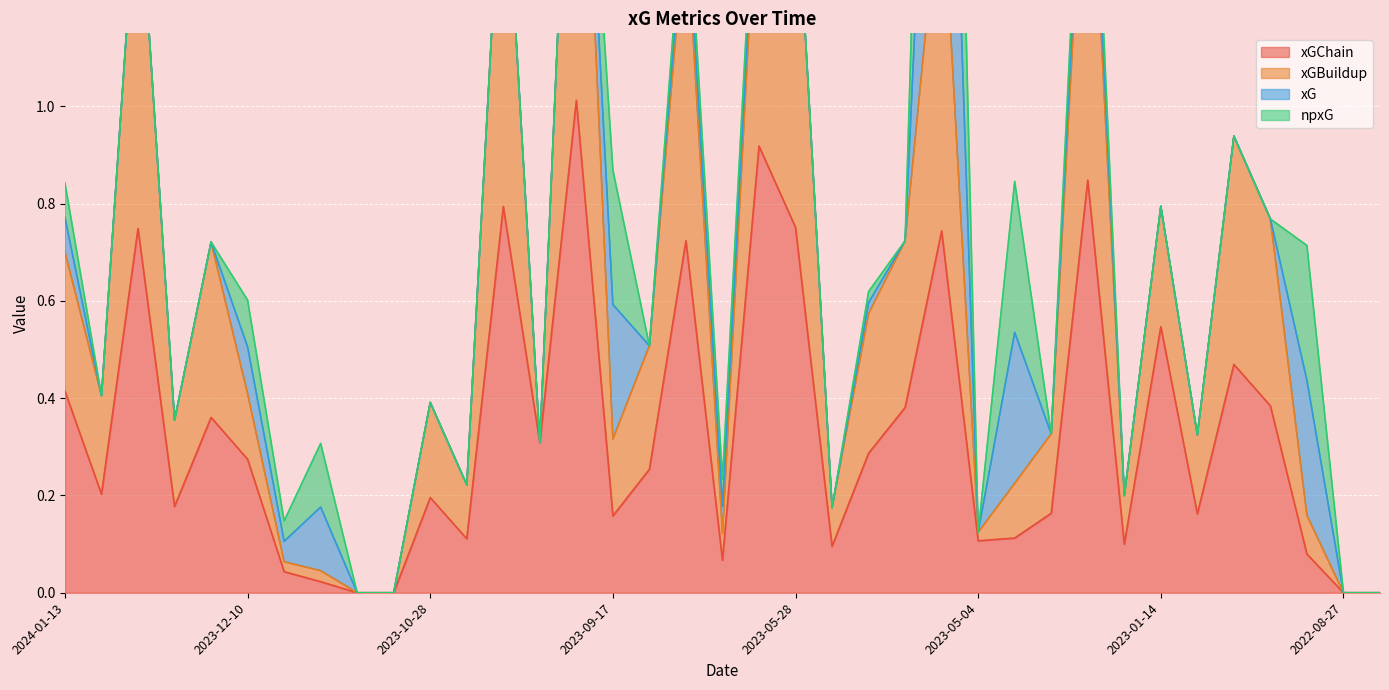

True or false: xGChain has a value of 0.0 at 2023-12-03.

True